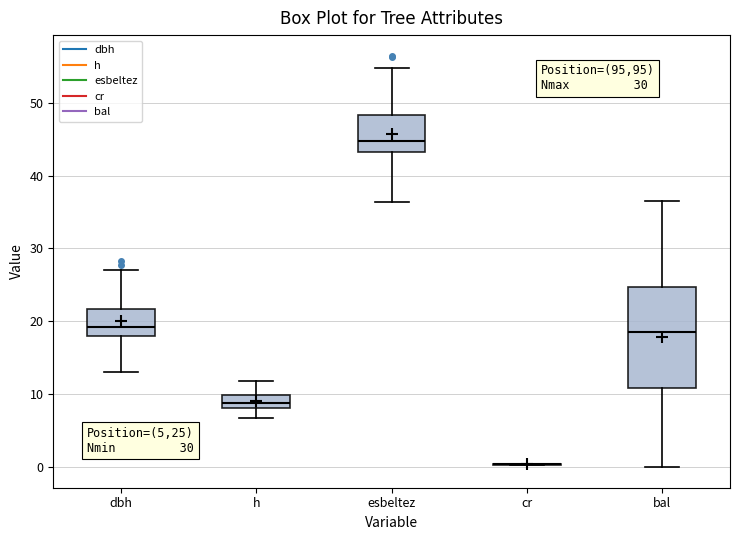

Where is the lower edge of the box for esbeltez on the y-axis? The values are not printed on the chart, so give them approximately, as read against the axis.

43